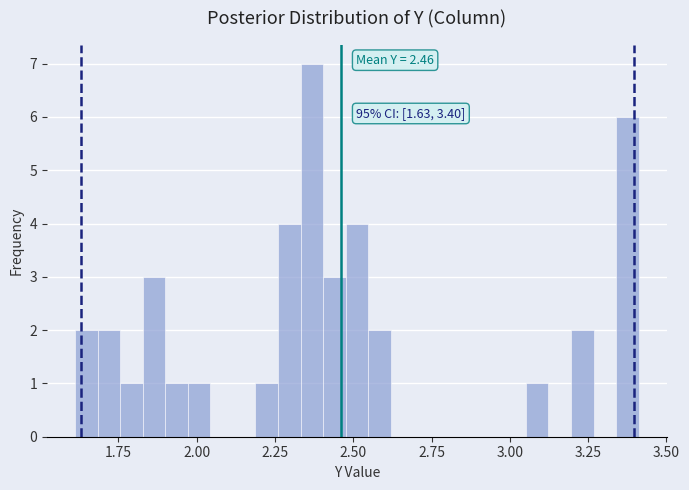

Around what value on the x-axis is the tallest bar? Give the approximate position of its centre, as read against the axis.

2.35